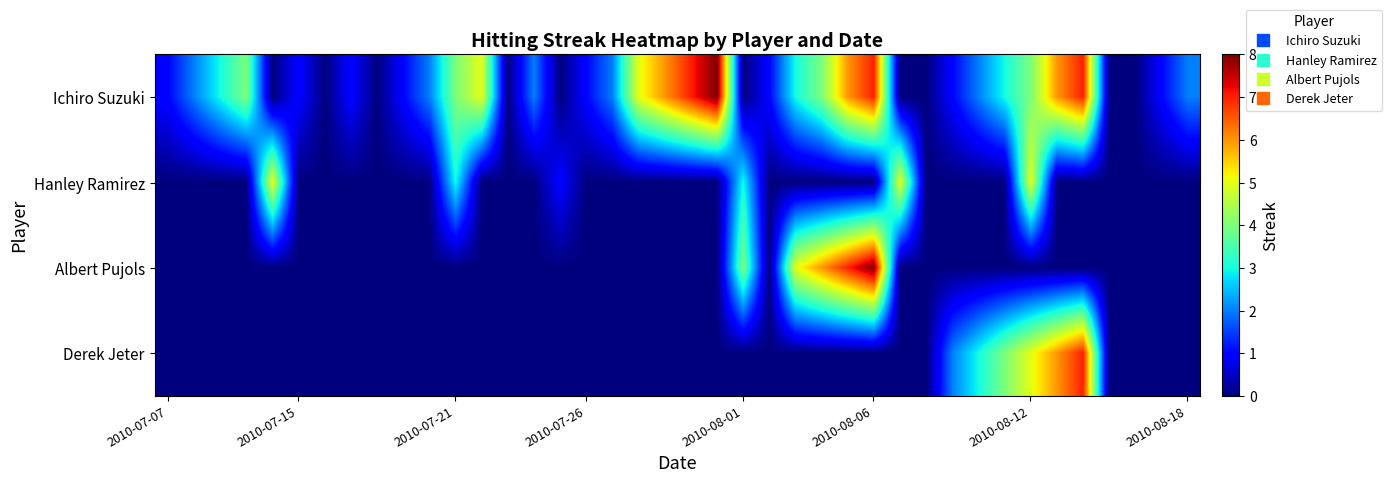

At how many categories does at least one series exceed 7?

2